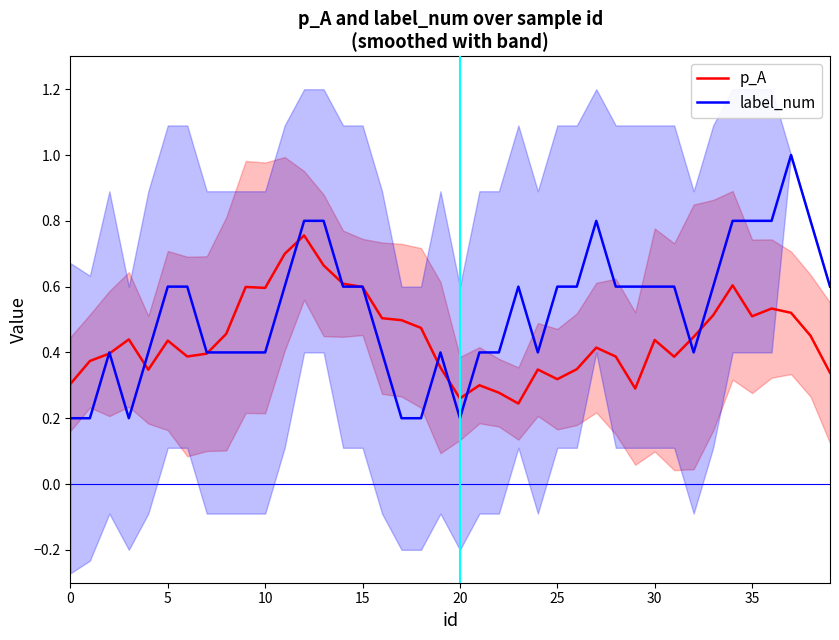

Which series changed the most between 12 and 15?

label_num